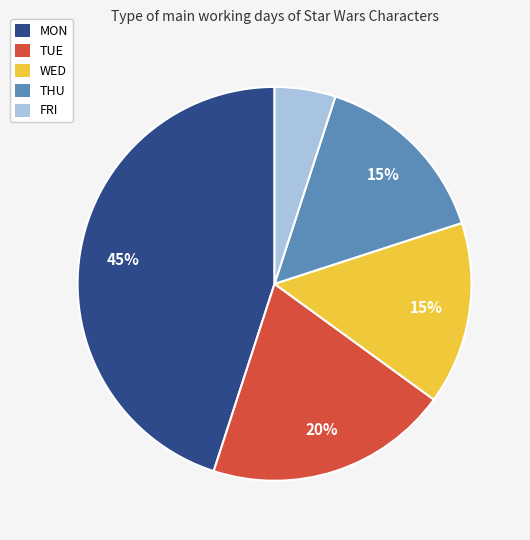

How many slices are in this pie chart?

5